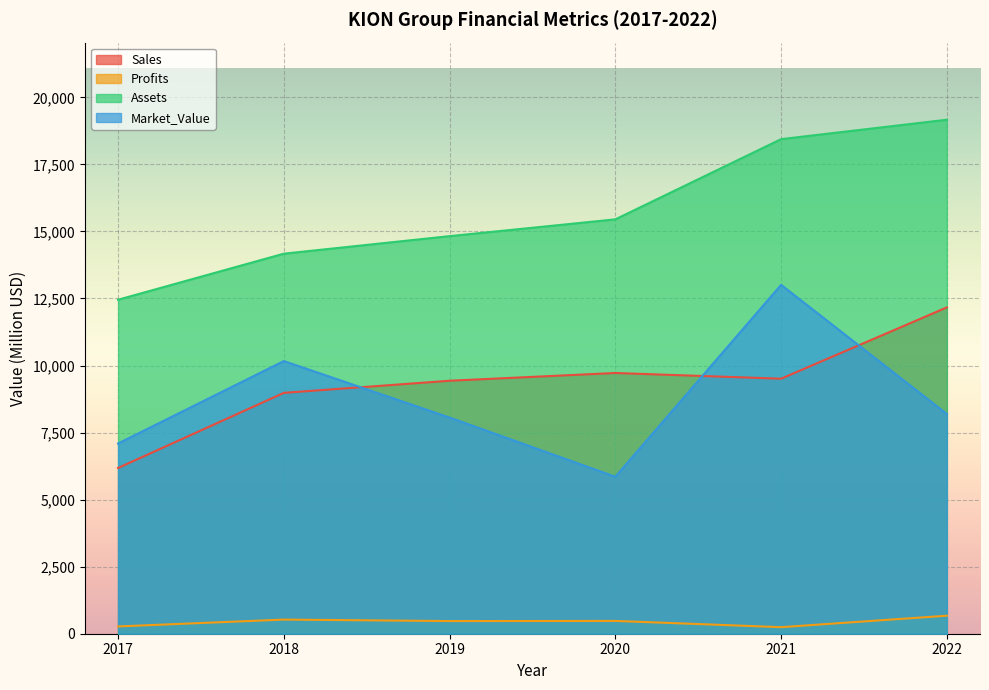

What is the value of the Profits point at the 5th from the left?

244.4